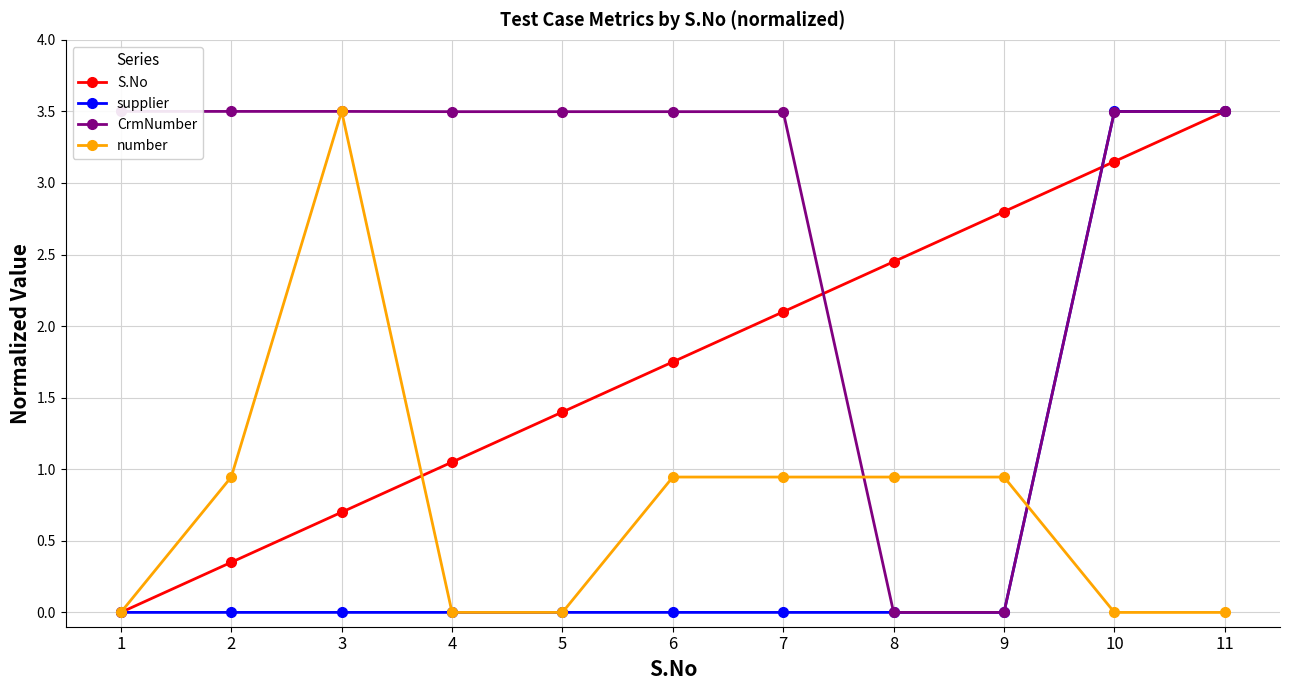

How many categories are shown in the chart?

11